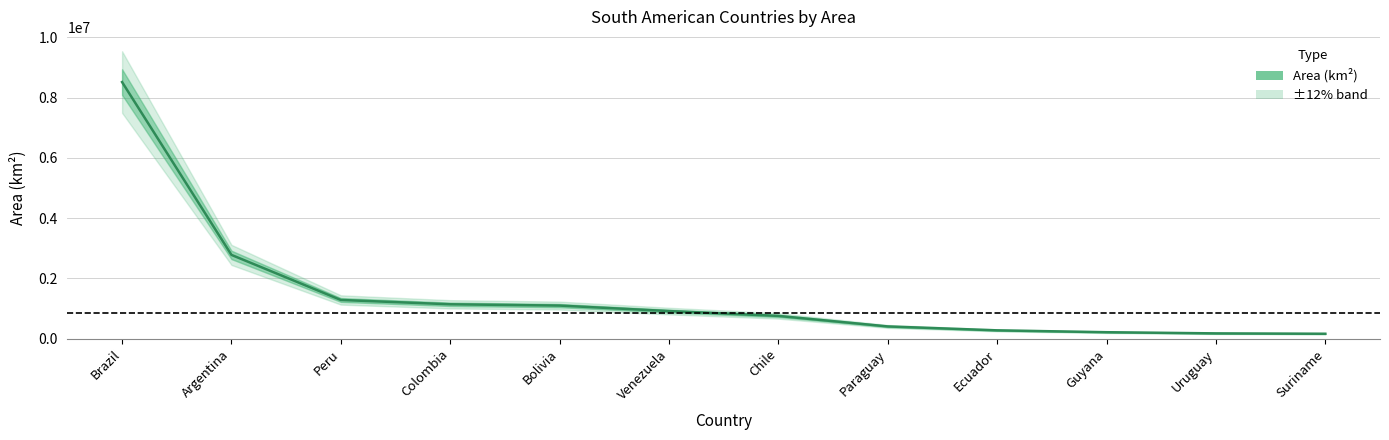

What is the average value?

1477740